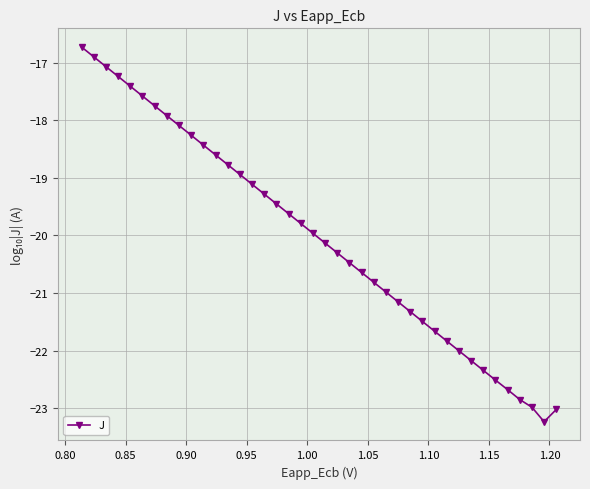

Reading left to right, transcribe all the data shown in this chart.

-16.7	-16.9	-17.1	-17.2	-17.4	-17.6	-17.8	-17.9	-18.1	-18.3	-18.4	-18.6	-18.8	-18.9	-19.1	-19.3	-19.5	-19.6	-19.8	-20.0	-20.1	-20.3	-20.5	-20.6	-20.8	-21.0	-21.2	-21.3	-21.5	-21.7	-21.8	-22.0	-22.2	-22.3	-22.5	-22.7	-22.8	-23.0	-23.2	-23.0